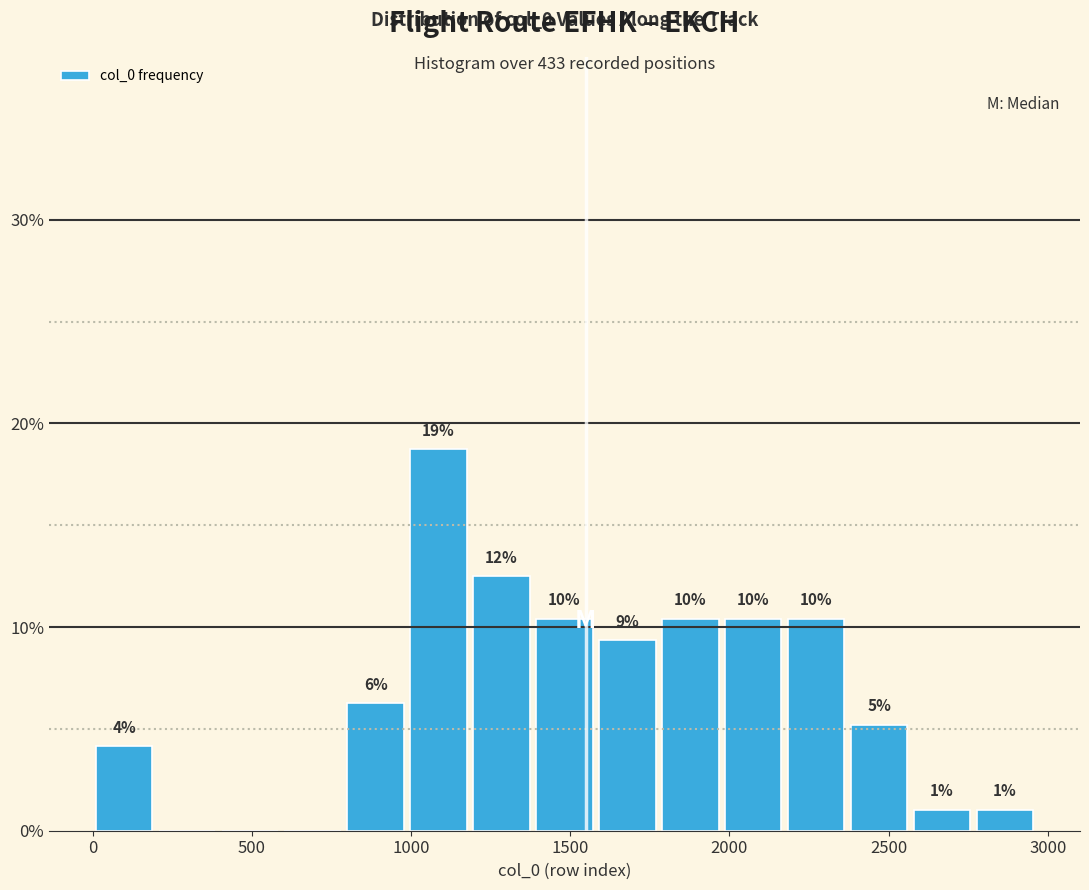

Around what value on the x-axis is the tallest bar? Give the approximate position of its centre, as read against the axis.

1100